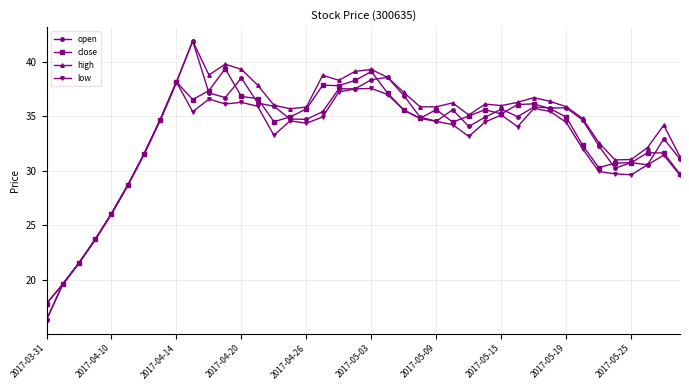

What is the value of the low point at the 20th from the left?

37.5